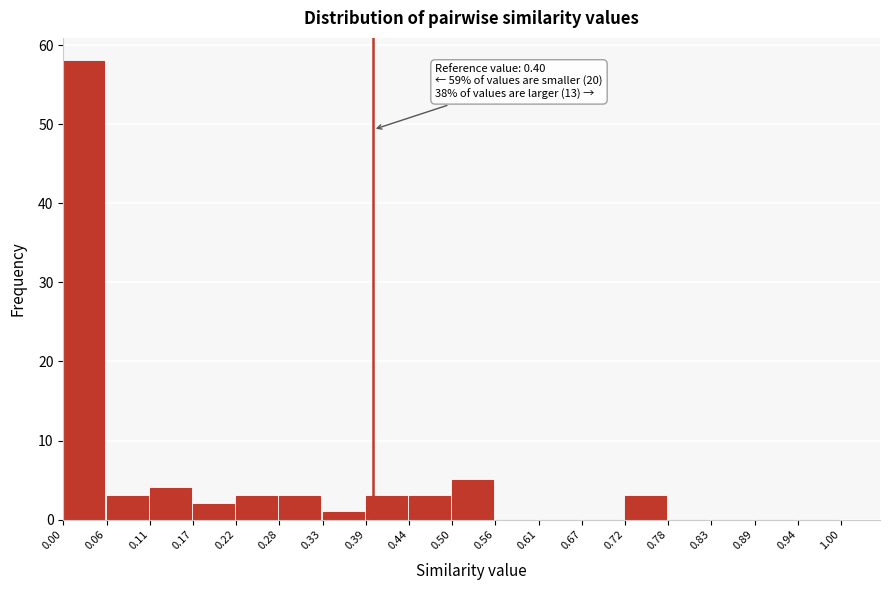

Over which range of the x-axis is the bar tallest?

0.00 to 0.06